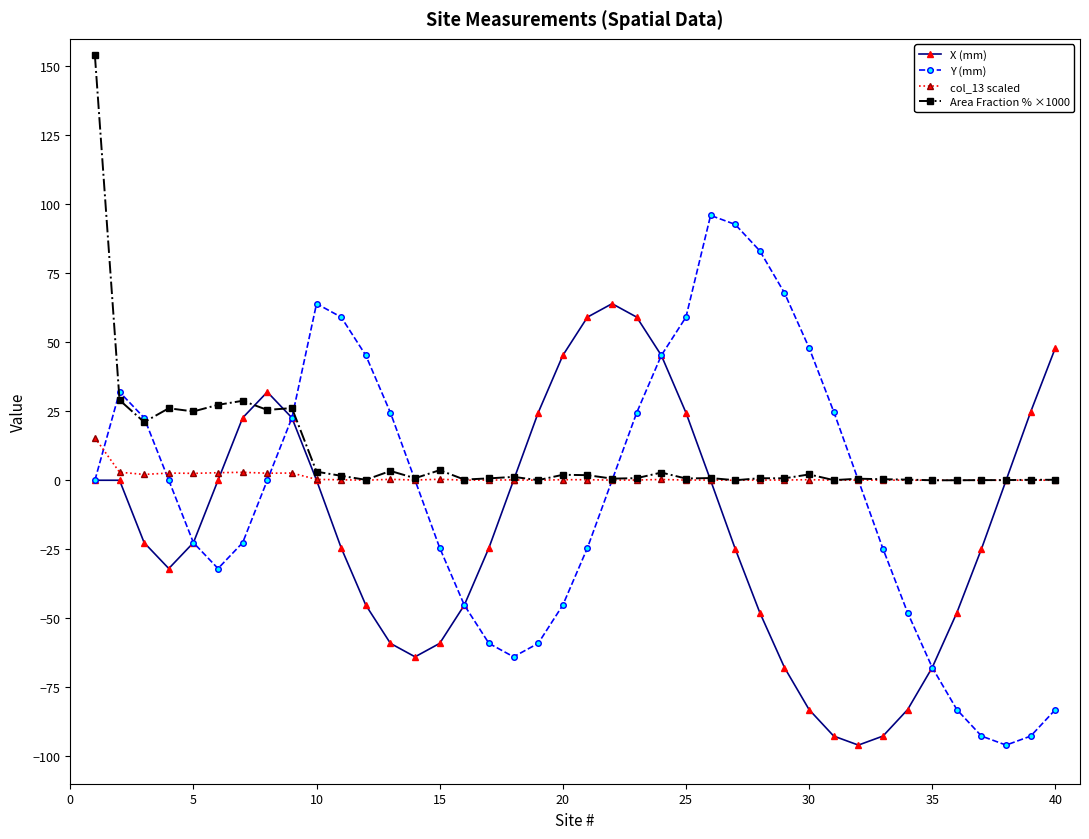

Rank the series by their maximum value, from lowest to highest.

col_13 scaled, X (mm), Y (mm), Area Fraction % ×1000